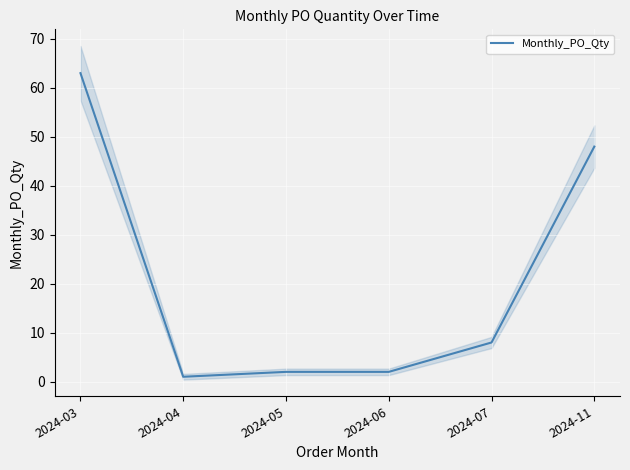

What is the difference between the second highest and second lowest values?

46